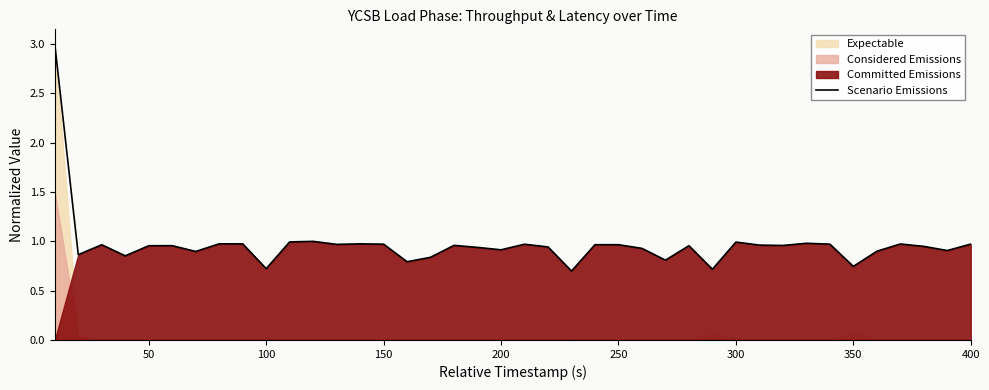

Is it true that Scenario Emissions equals 1.0 at 100?

False